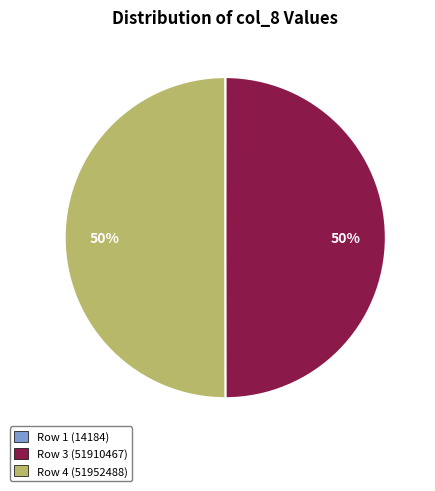

To the nearest percent, what is the difference between the largest and smallest slice percentages?

50%